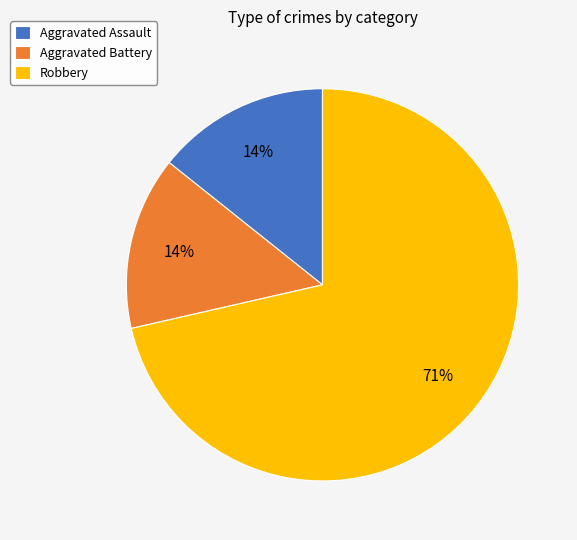

Is the sum of Aggravated Battery and Aggravated Assault greater than half?

No